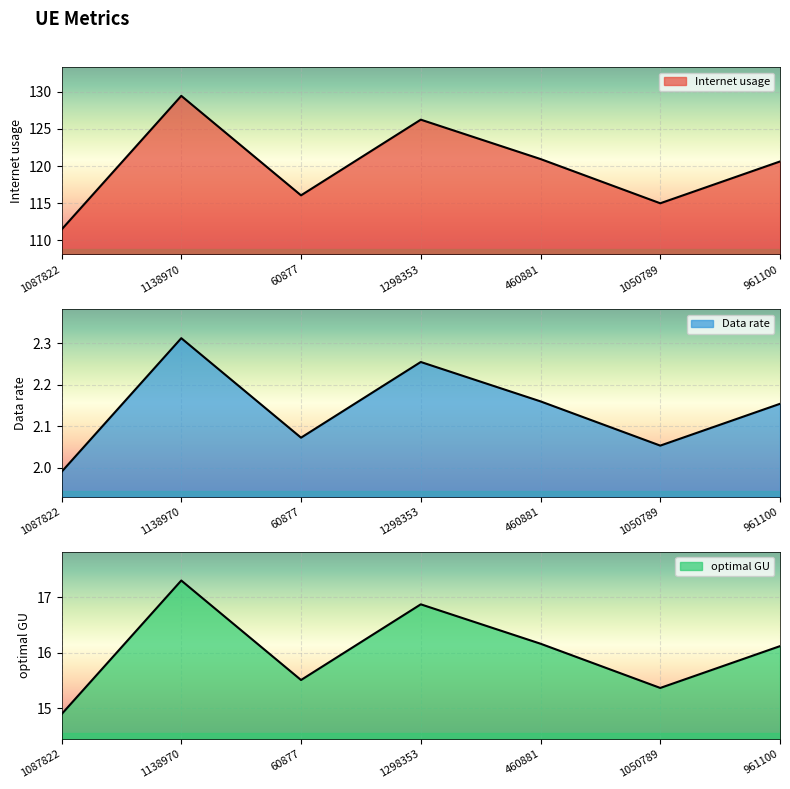

What is the label of the 1st point from the left?

1087822